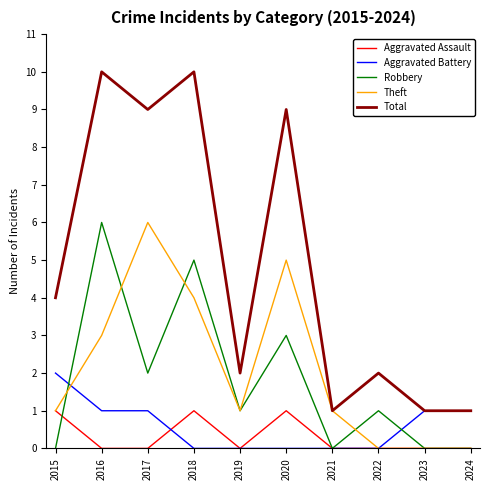

What is the total value across all series at 2016?

20